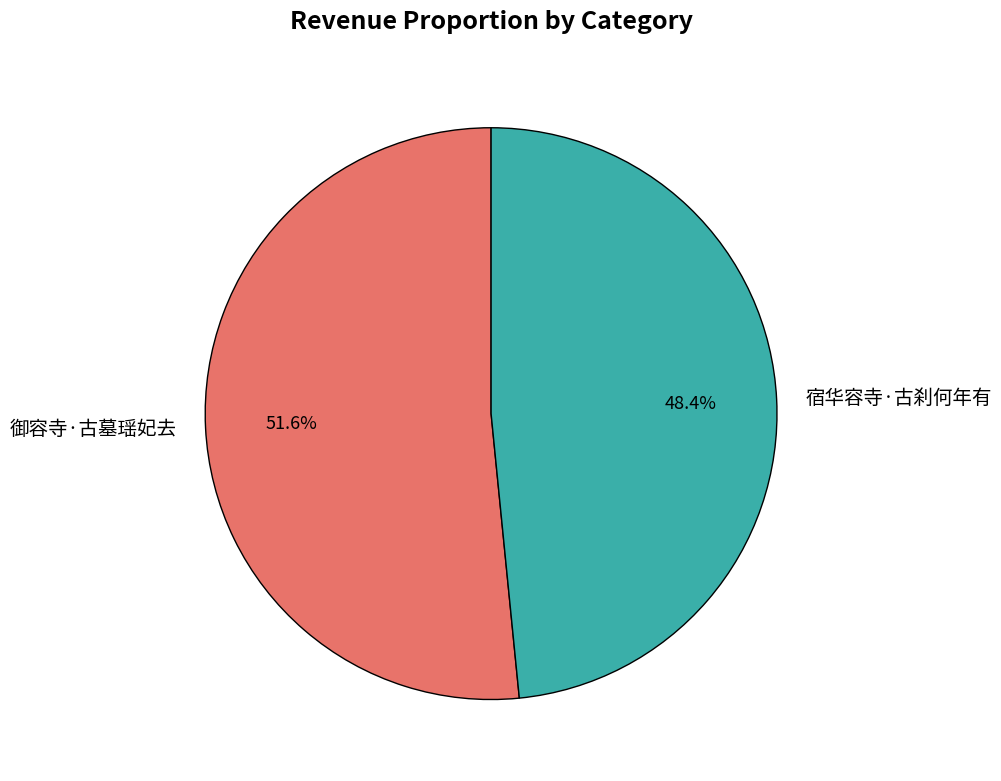

Which slice is the smallest?

宿华容寺·古刹何年有